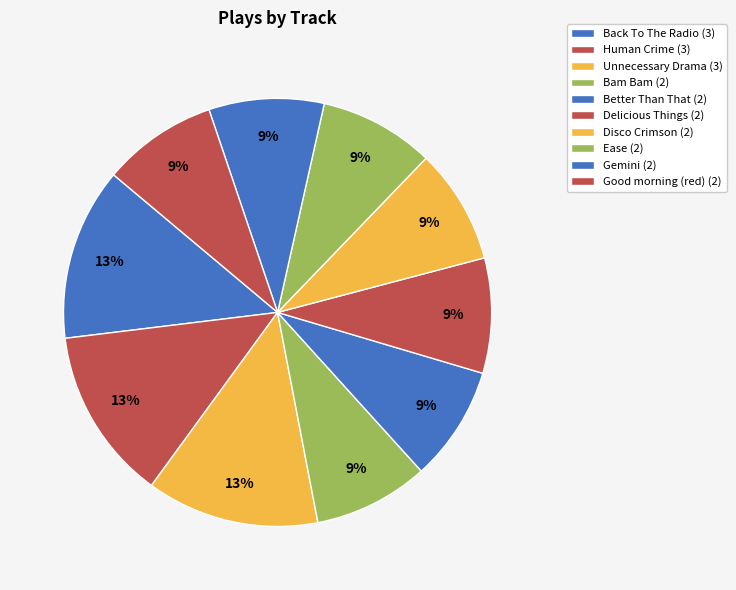

Which category has the biggest portion of the pie?

Back To The Radio